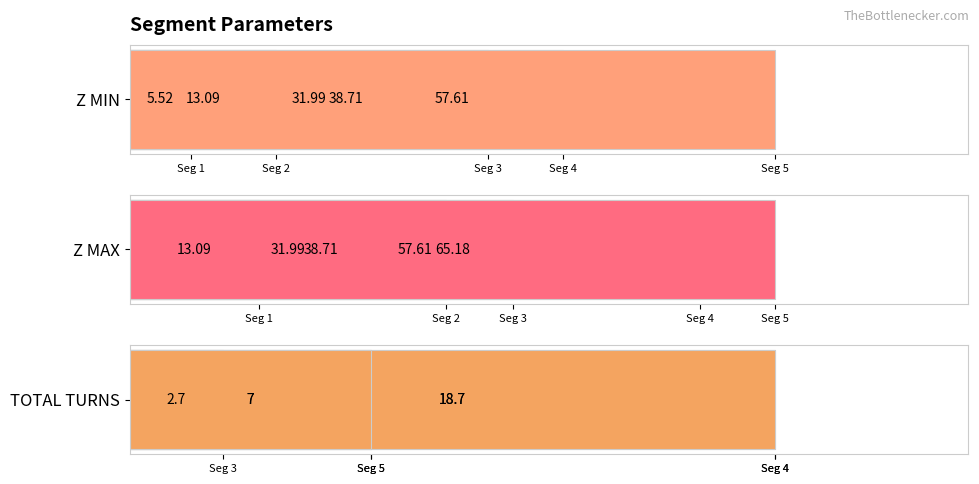

How many bars are there in each group?

3